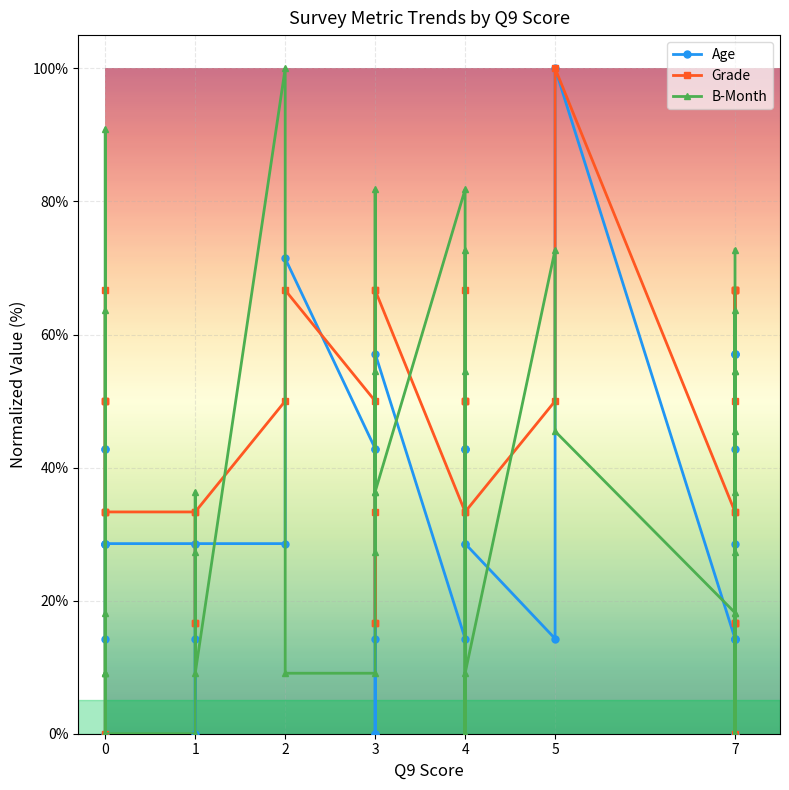

The value of B-Month at 38 is 121.5. True or false?

False